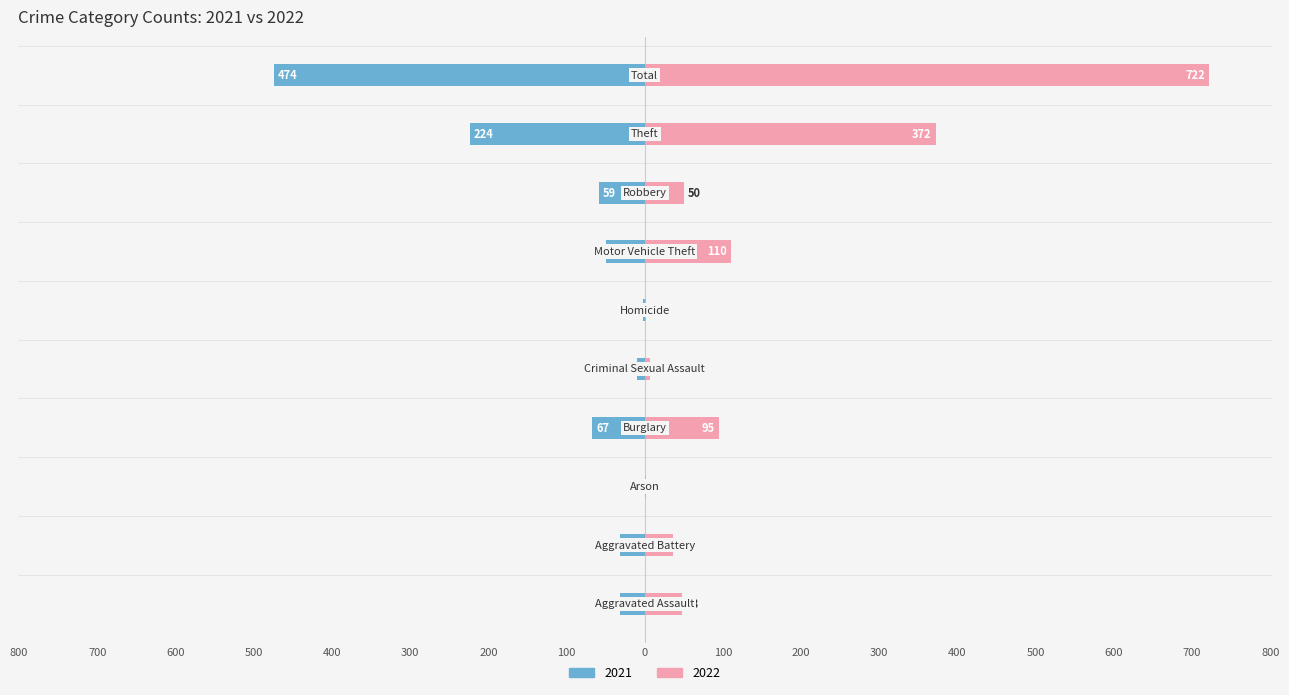

How many data points does each series have?

10